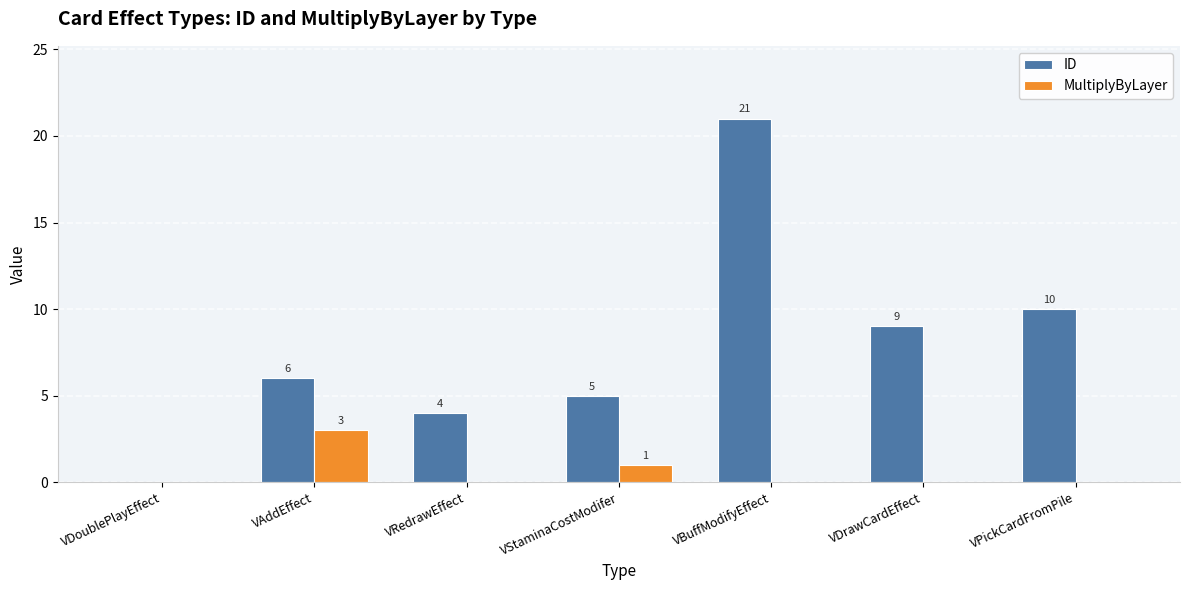

The value of ID at VBuffModifyEffect is 29. True or false?

False